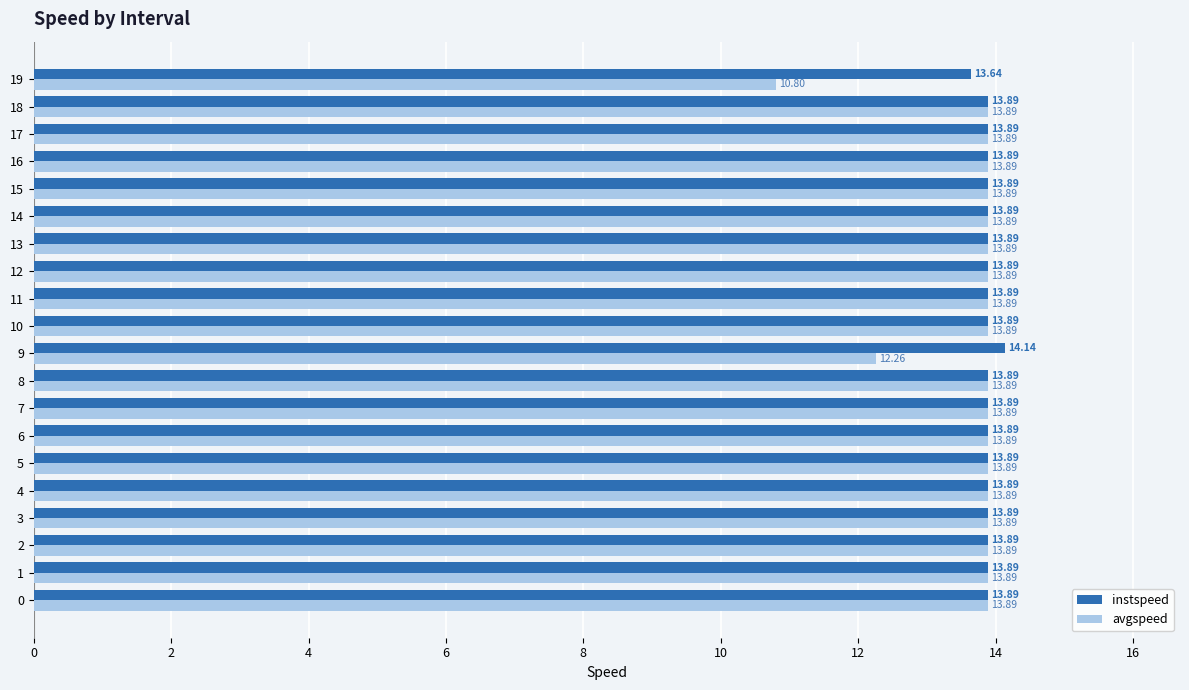

Which category has the highest value across all series?

9